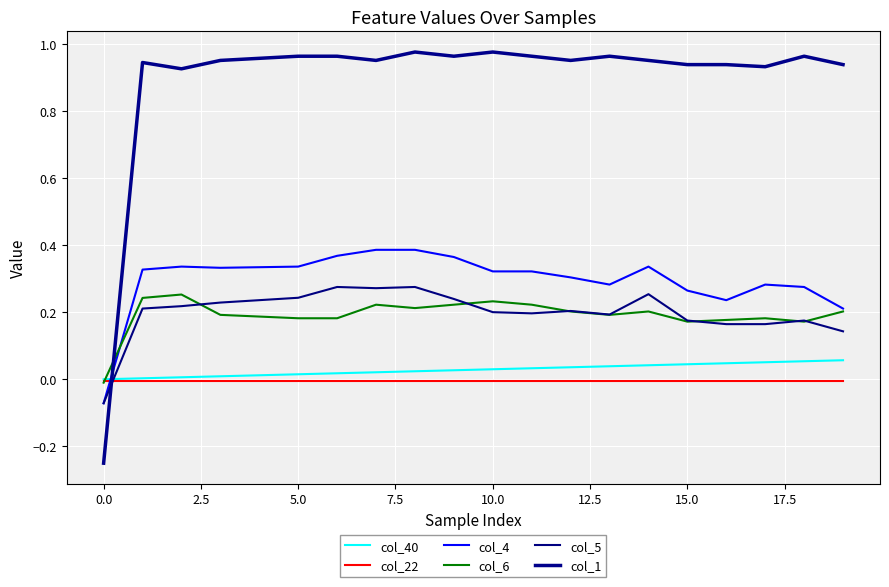

Does the chart display data point markers on the line(s)?

No